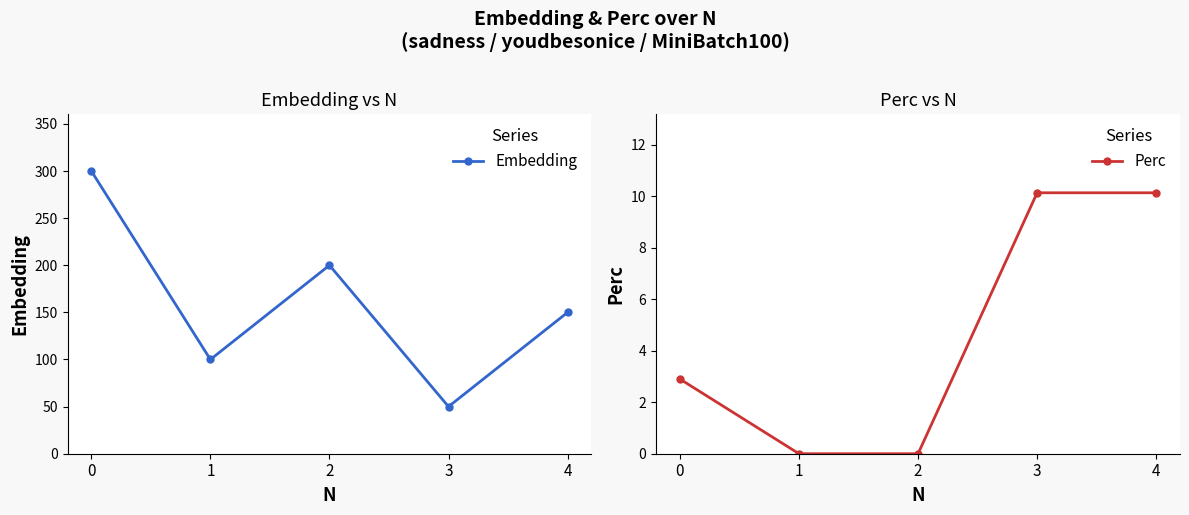

Between 1 and 4, which is larger?

4